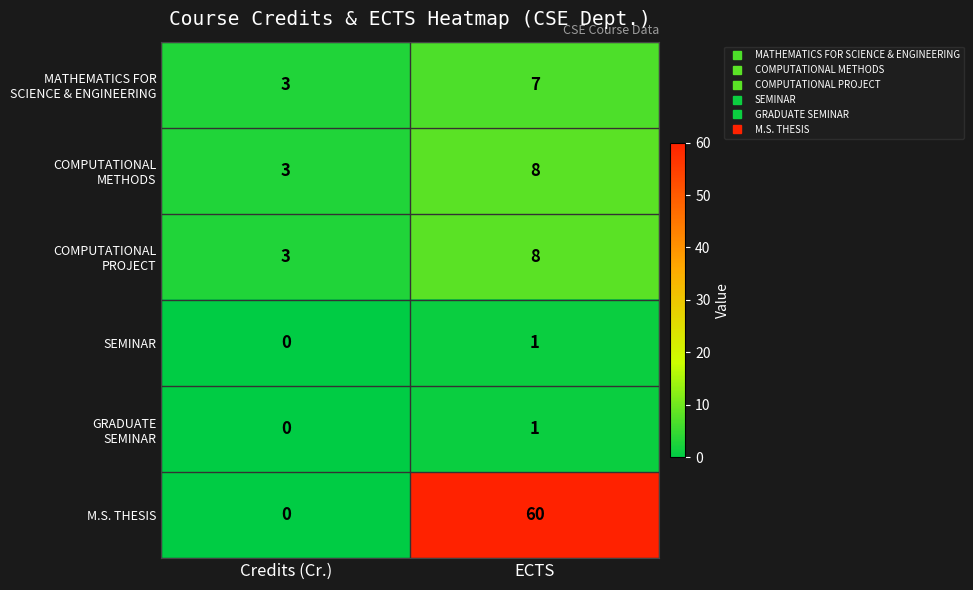

Which label corresponds to the largest value in the chart?

ECTS